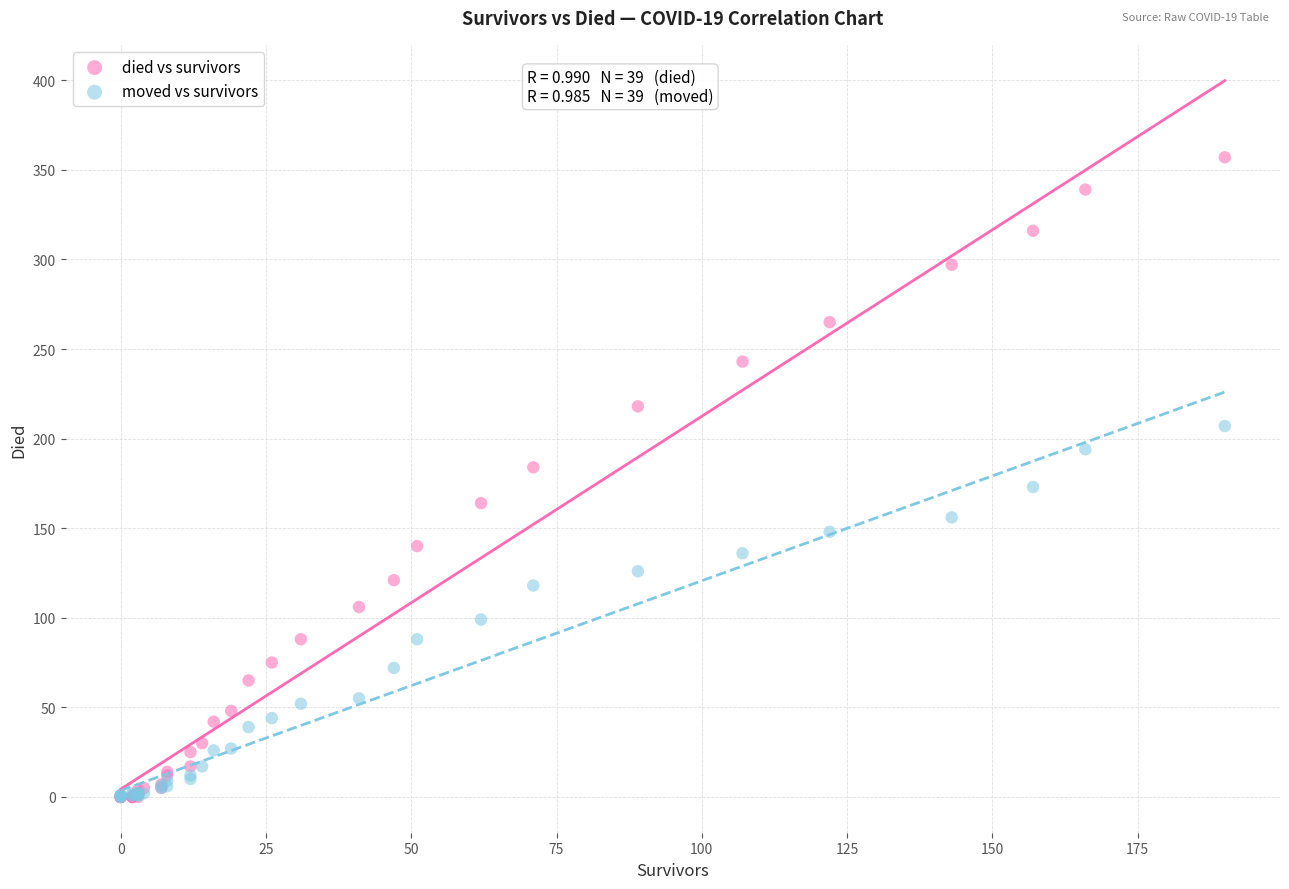

What are all the series names shown in the legend?

died vs survivors, moved vs survivors